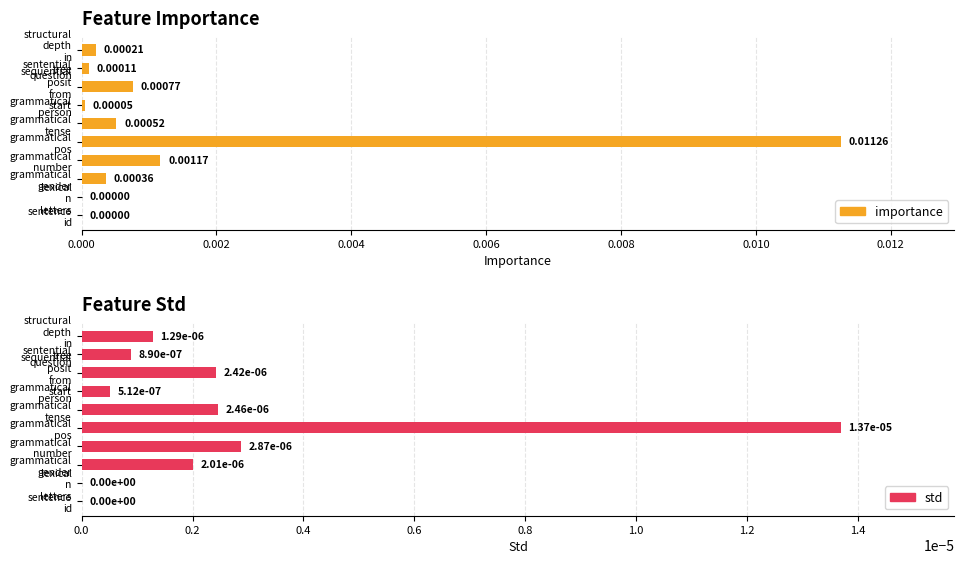

Are the bars horizontal?

Yes